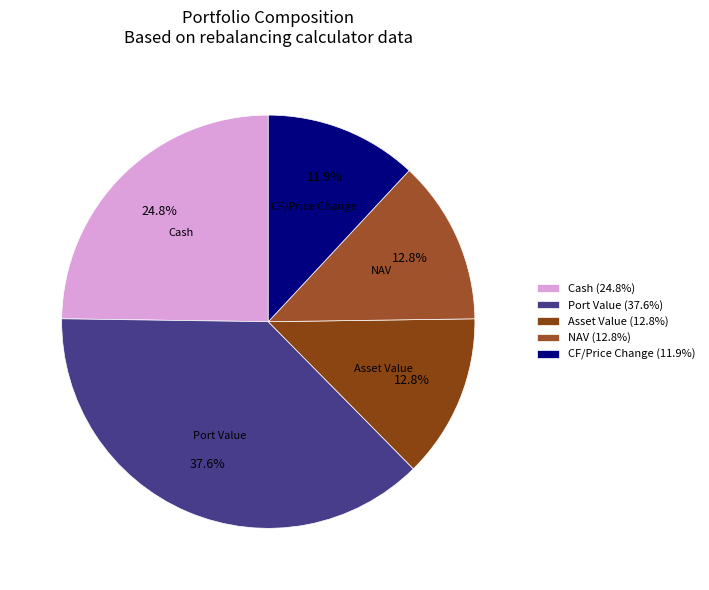

Which has a higher value, CF/Price Change or NAV?

NAV